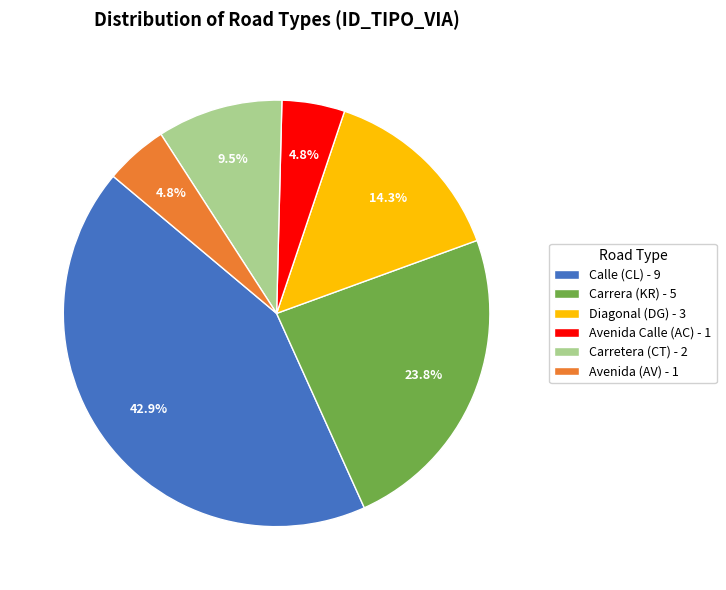

To the nearest percent, what is the average slice percentage?

17%